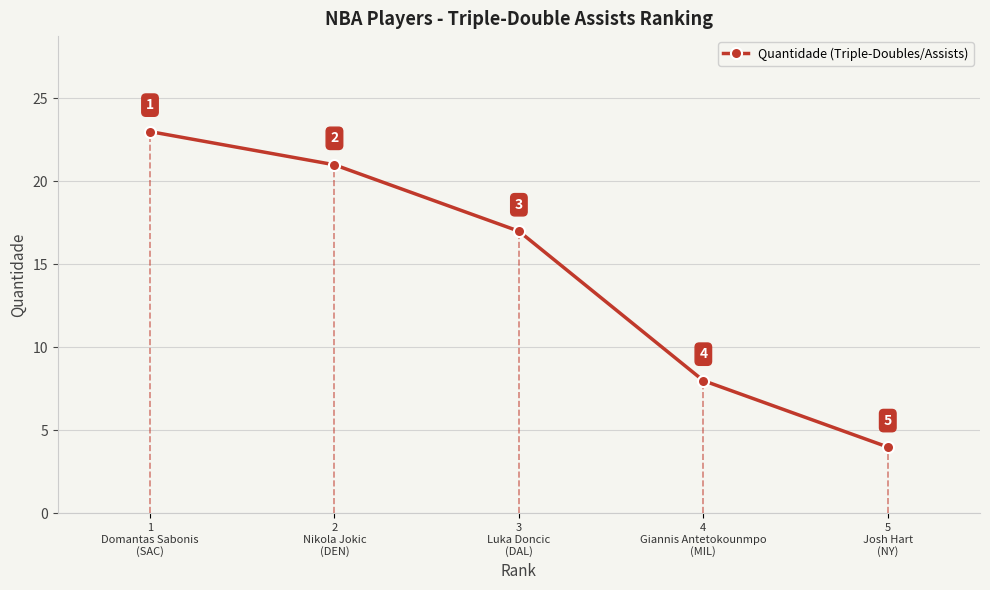

At which label does the data first exceed 17?

1
Domantas Sabonis
(SAC)